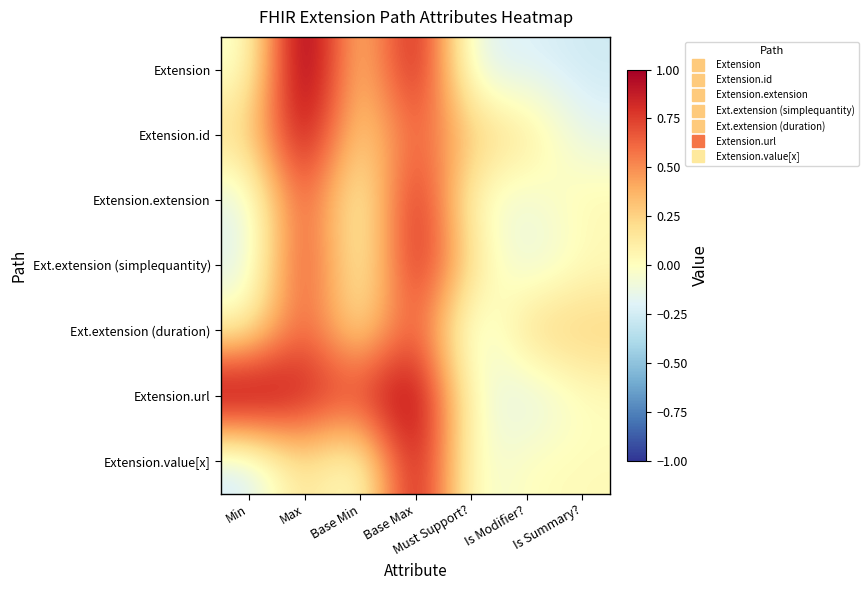

Reading right to left, transcribe all the data shown in this chart.

Extension: Is Summary?=-0.3	Is Modifier?=-0.2	Must Support?=-0.2	Base Max=1.1	Base Min=0.1	Max=1.3	Min=-0.1
Extension.id: Is Summary?=-0.2	Is Modifier?=0.2	Must Support?=0.3	Base Max=0.7	Base Min=0.1	Max=1.1	Min=0.2
Extension.extension: Is Summary?=0.1	Is Modifier?=-0.1	Must Support?=-0.0	Base Max=1.0	Base Min=-0.1	Max=0.8	Min=-0.2
Ext.extension (simplequantity): Is Summary?=0.0	Is Modifier?=-0.2	Must Support?=0.2	Base Max=1.0	Base Min=-0.1	Max=0.9	Min=-0.2
Ext.extension (duration): Is Summary?=0.3	Is Modifier?=0.3	Must Support?=-0.3	Base Max=0.8	Base Min=0.1	Max=0.7	Min=0.1
Extension.url: Is Summary?=-0.0	Is Modifier?=-0.2	Must Support?=-0.0	Base Max=1.1	Base Min=0.8	Max=0.9	Min=1.2
Extension.value[x]: Is Summary?=0.0	Is Modifier?=0.0	Must Support?=-0.1	Base Max=1.1	Base Min=-0.1	Max=0.2	Min=-0.3